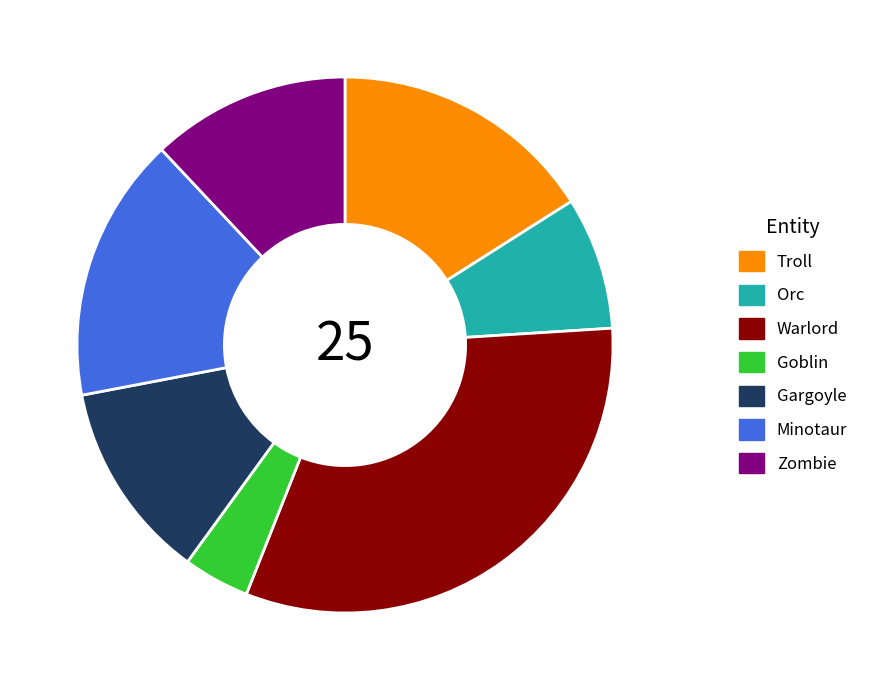

The Minotaur slice represents 24% of the pie. True or false?

False